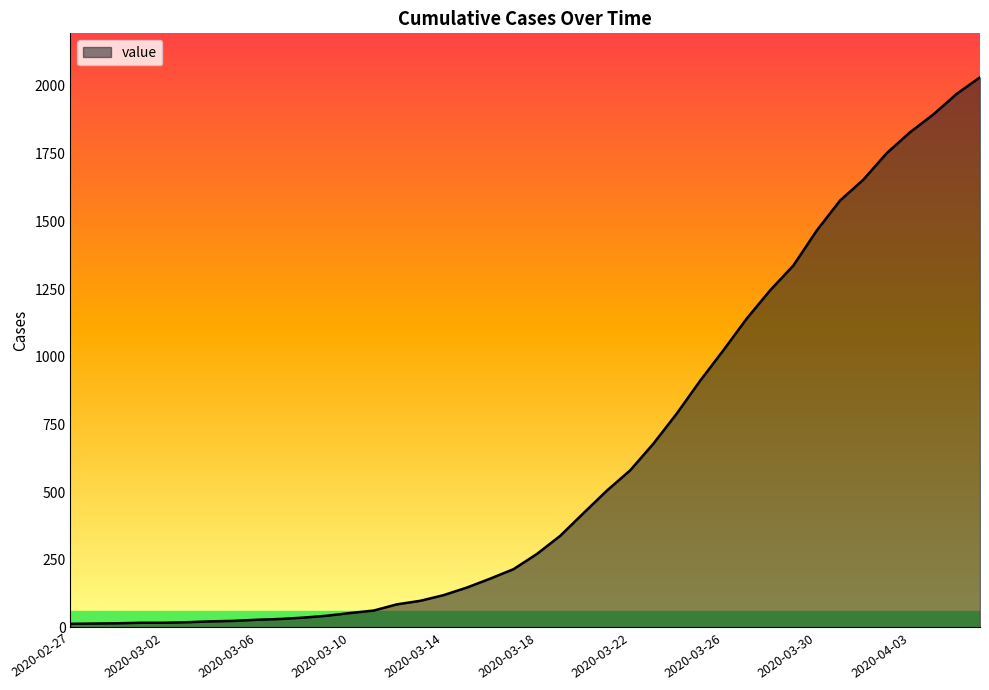

What is the difference between the maximum and minimum values?

2019